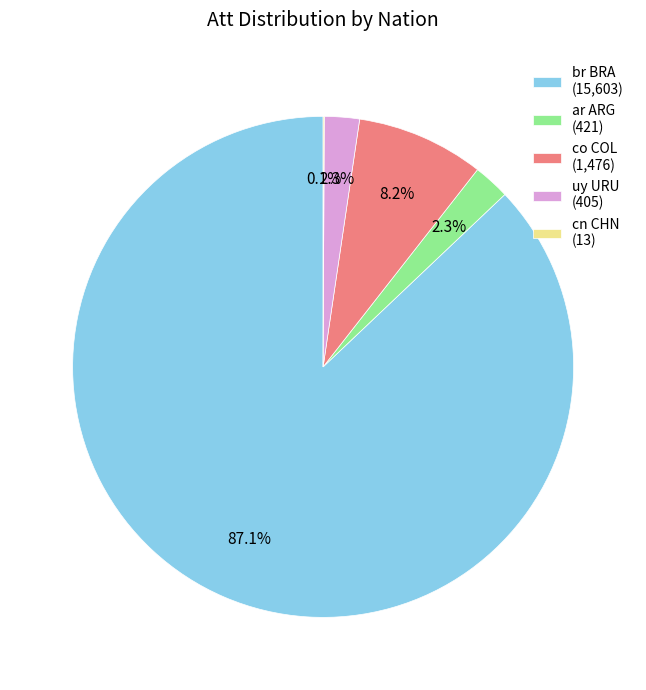

The ar ARG slice represents 2% of the pie. True or false?

True